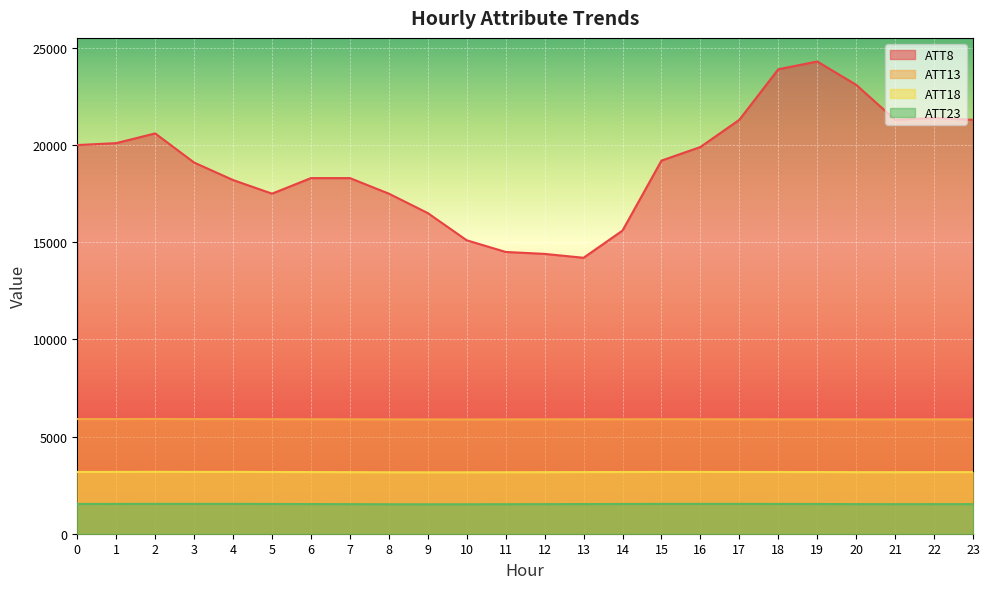

What is the value of the ATT18 point at the 3rd from the left?

3184.3